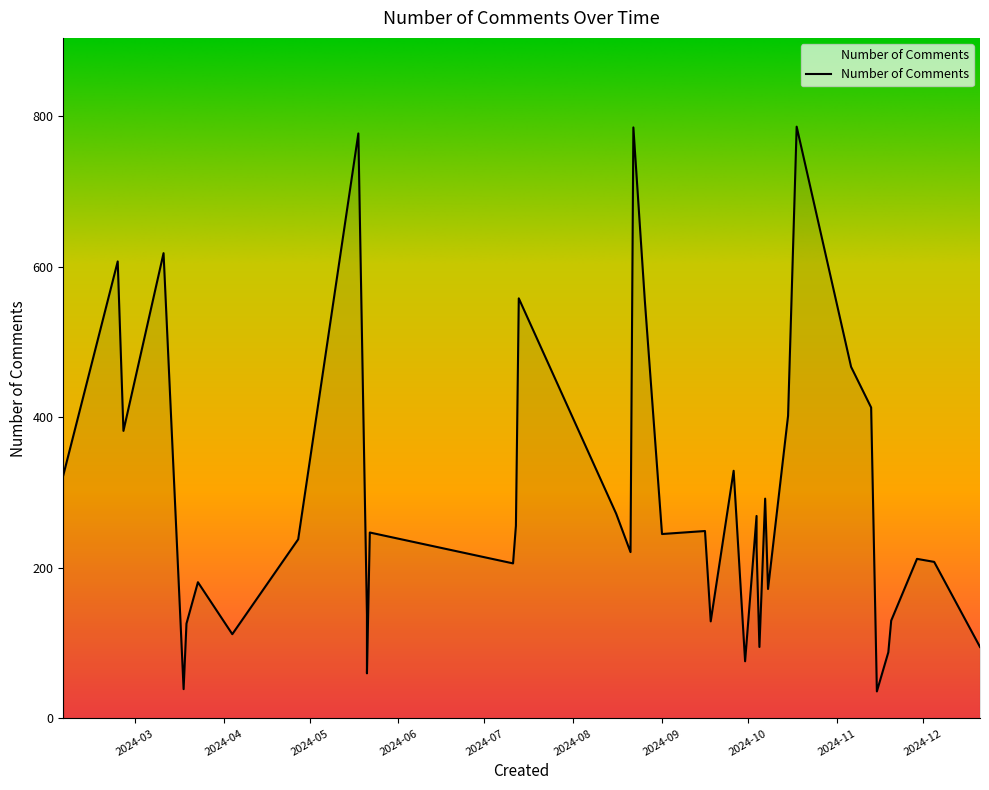

List the labels in order of value, largest first.

18-10-2024, 22-08-2024, 18-05-2024, 11-03-2024, 24-02-2024, 13-07-2024, 26-08-2024, 06-11-2024, 13-11-2024, 15-10-2024, 26-02-2024, 26-09-2024, 05-02-2024, 07-10-2024, 16-08-2024, 04-10-2024, 12-07-2024, 16-09-2024, 22-05-2024, 01-09-2024, 27-04-2024, 04-10-2024, 21-08-2024, 29-11-2024, 05-12-2024, 11-07-2024, 23-03-2024, 08-10-2024, 21-05-2024, 20-11-2024, 18-09-2024, 19-03-2024, 04-04-2024, 05-10-2024, 21-12-2024, 19-11-2024, 30-09-2024, 21-05-2024, 18-03-2024, 15-11-2024